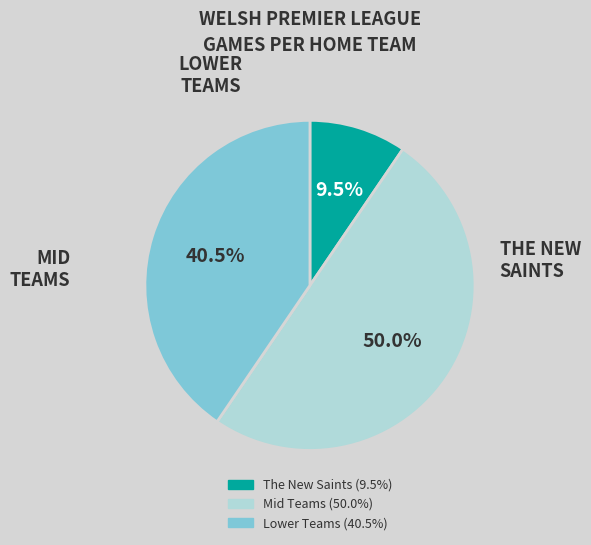

Count the number of slices in the pie.

3